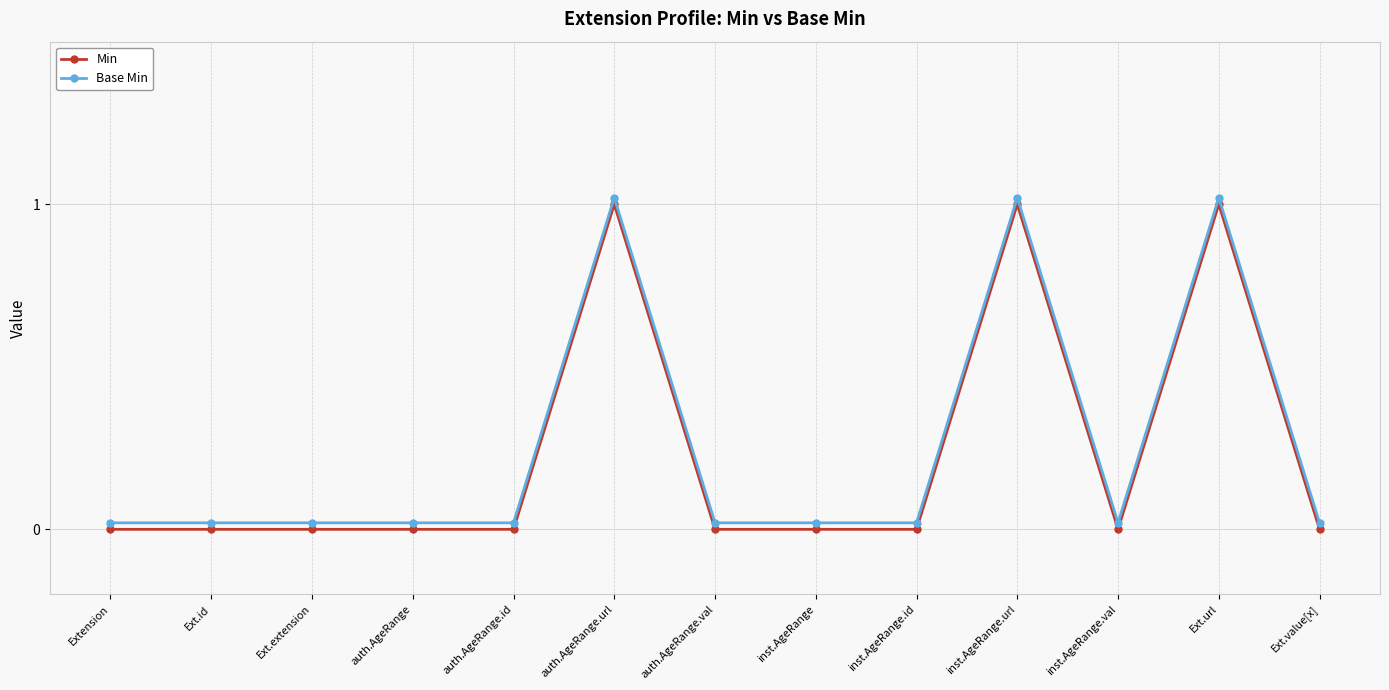

How many interior local peaks does the Base Min series have?

3